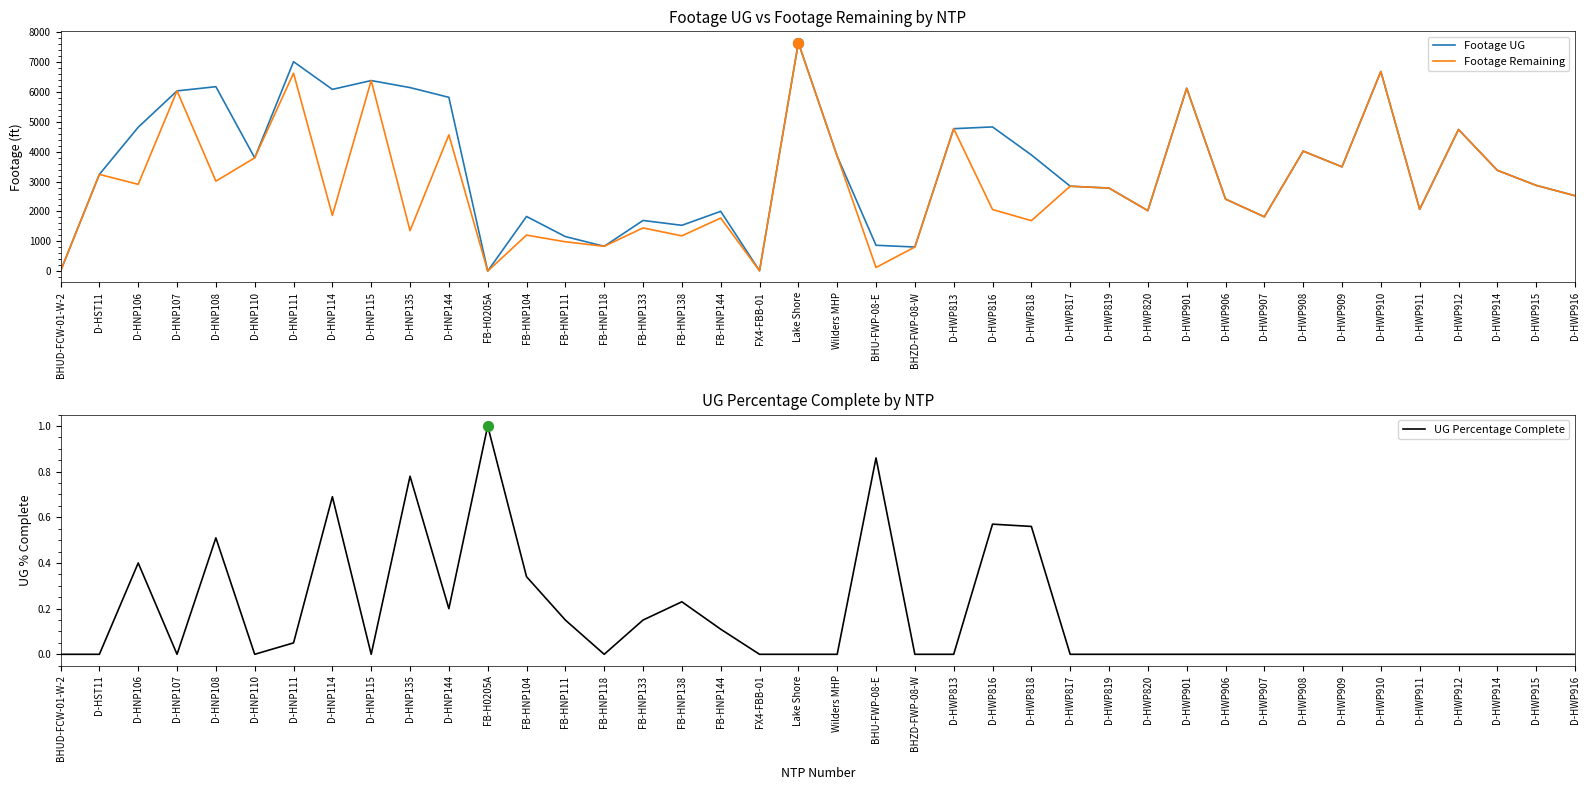

Which series has the largest Y range (max minus min)?

Footage UG